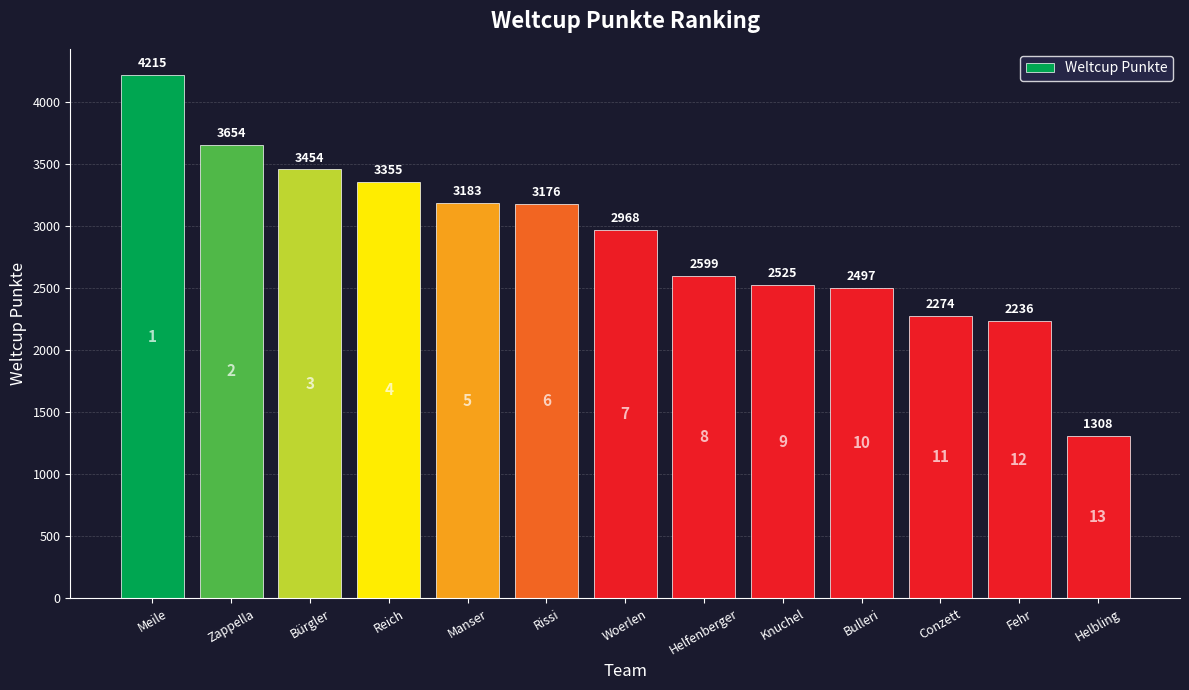

The chart shows a value of 1308 at Helbling. True or false?

True